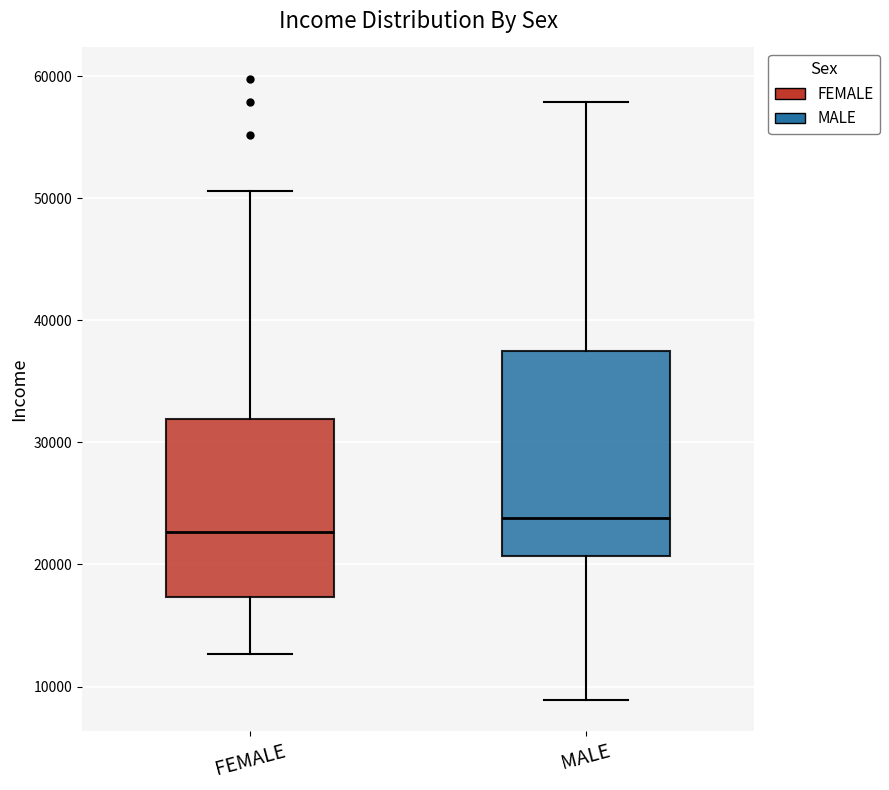

Comparing the boxes themselves (not the whiskers), which one is the tallest?

MALE